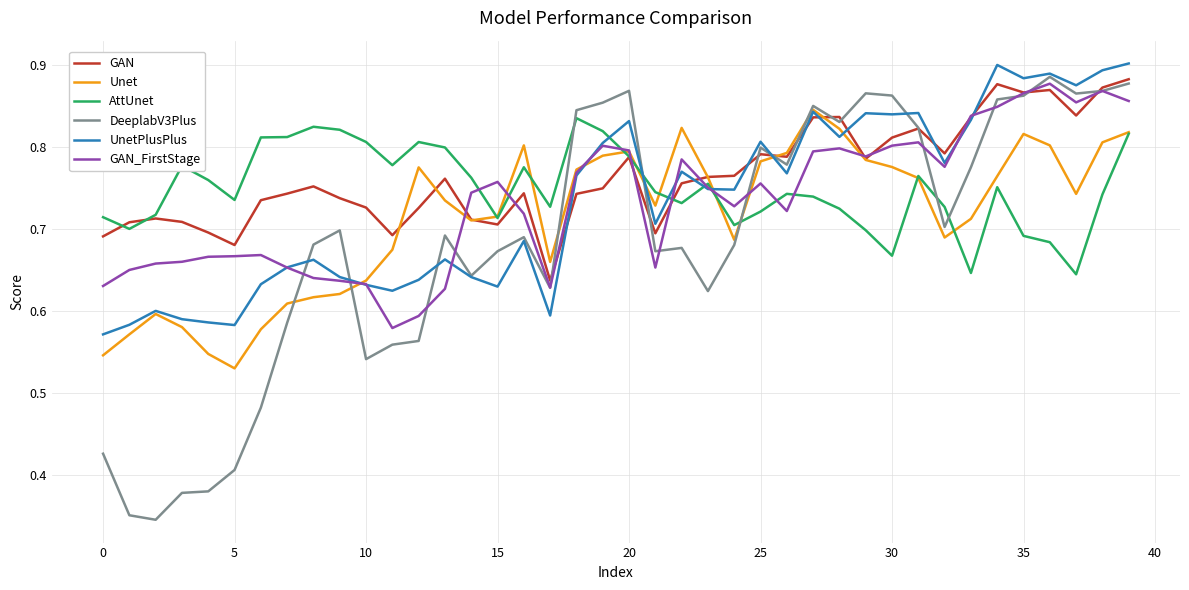

Count the AttUnet values in the range 0 to 1.

40